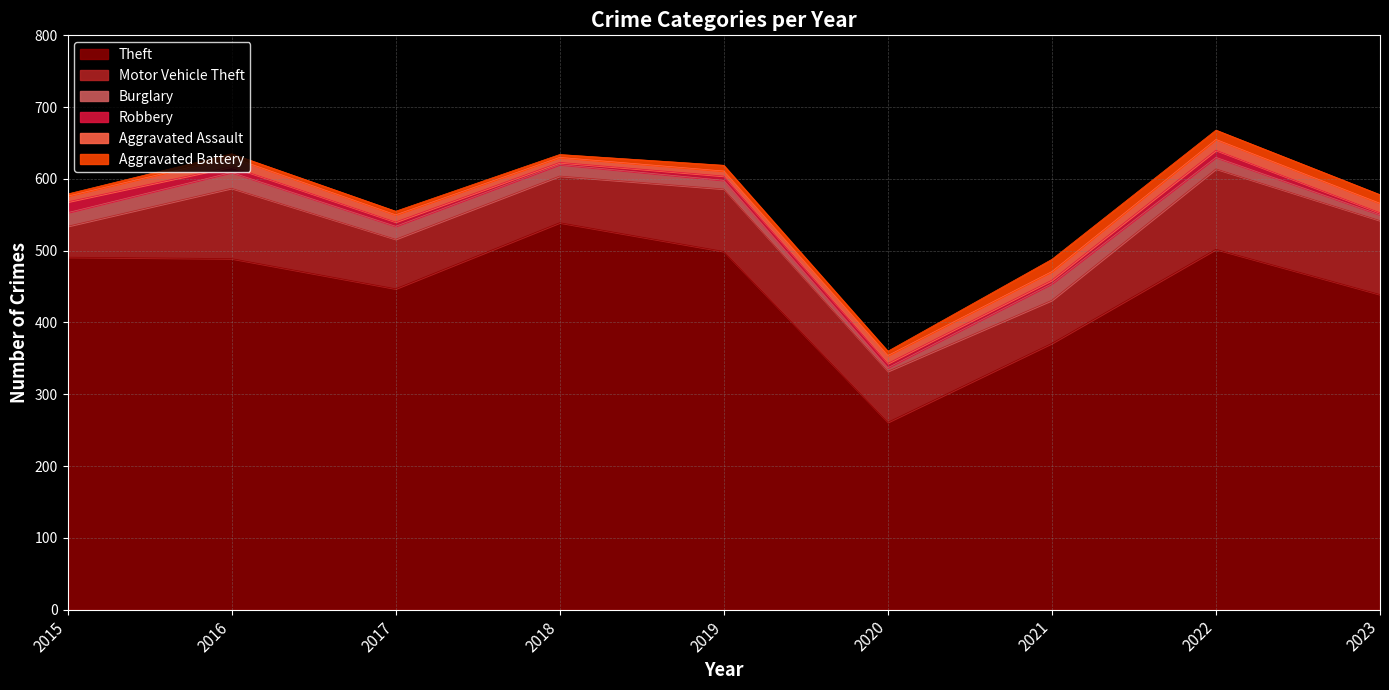

How many data points in Robbery are less than 6?

3